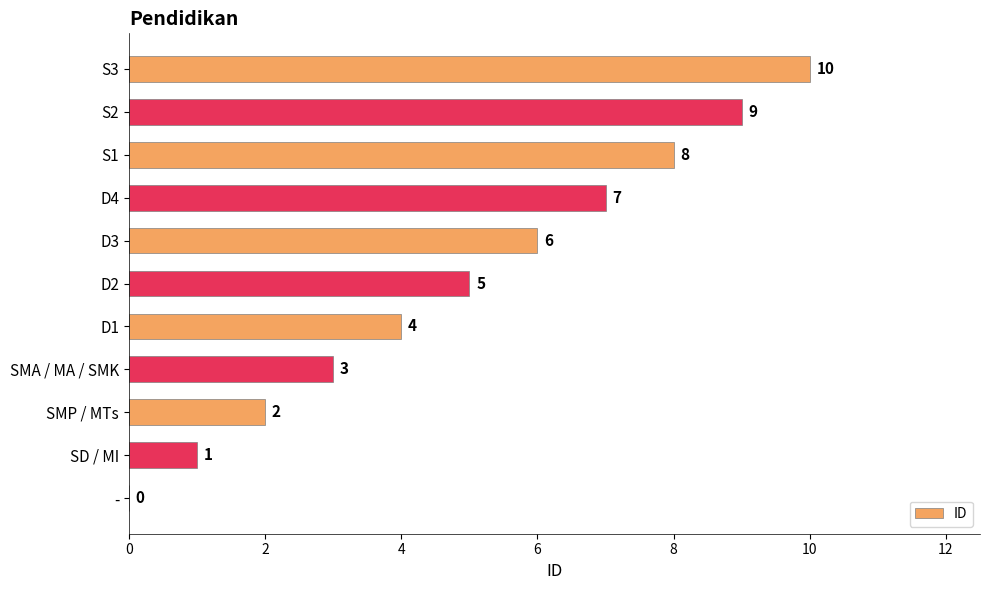

Where is the data nearest to the value 5?

D2